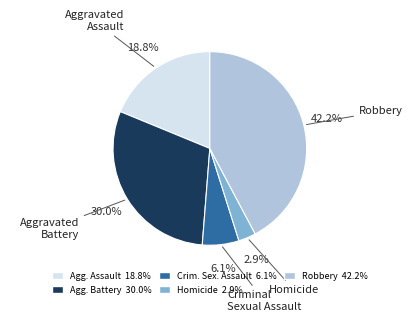

Rank the categories by value from lowest to highest.

Homicide 2.9%, Crim. Sex. Assault 6.1%, Agg. Assault 18.8%, Agg. Battery 30.0%, Robbery 42.2%